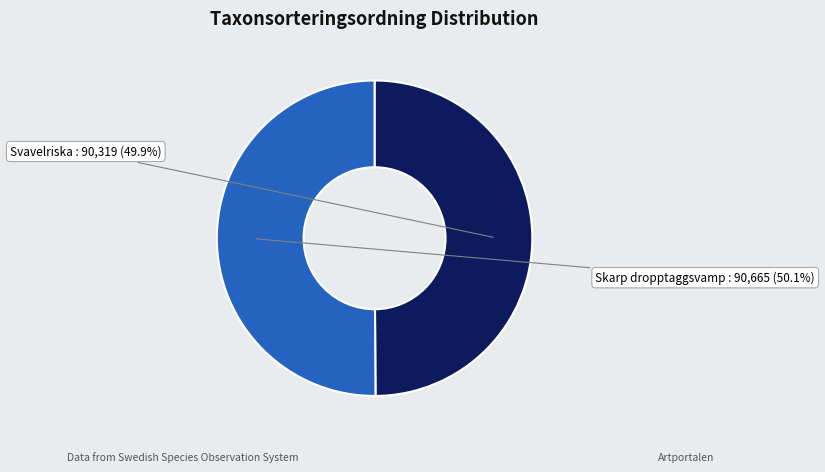

Does any single category account for the majority?

Yes